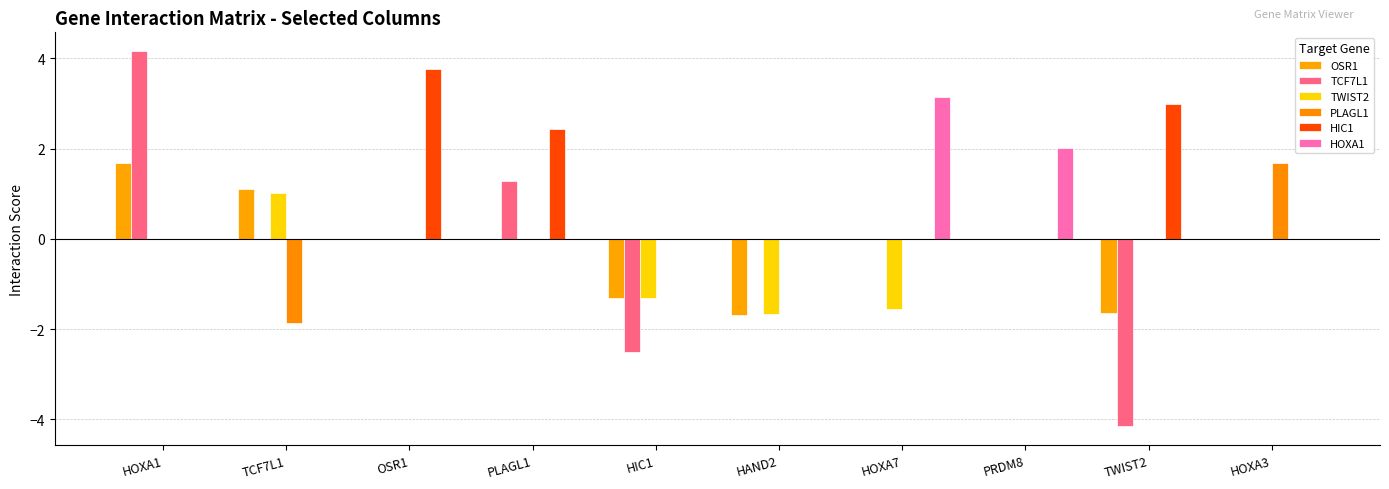

The TWIST2 series shows 0.0 at OSR1. True or false?

True